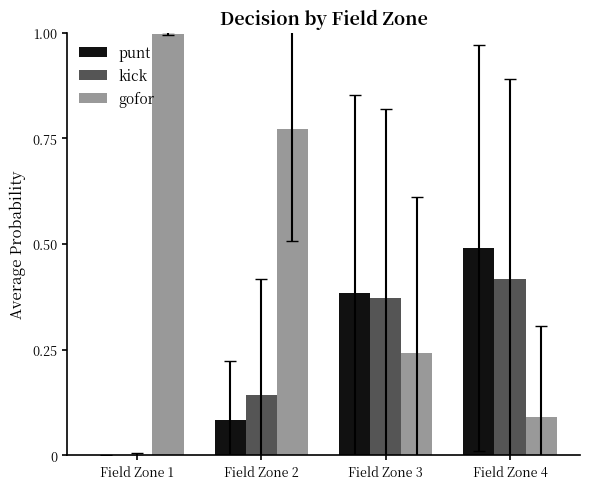

Which series has the largest range (max minus min)?

gofor